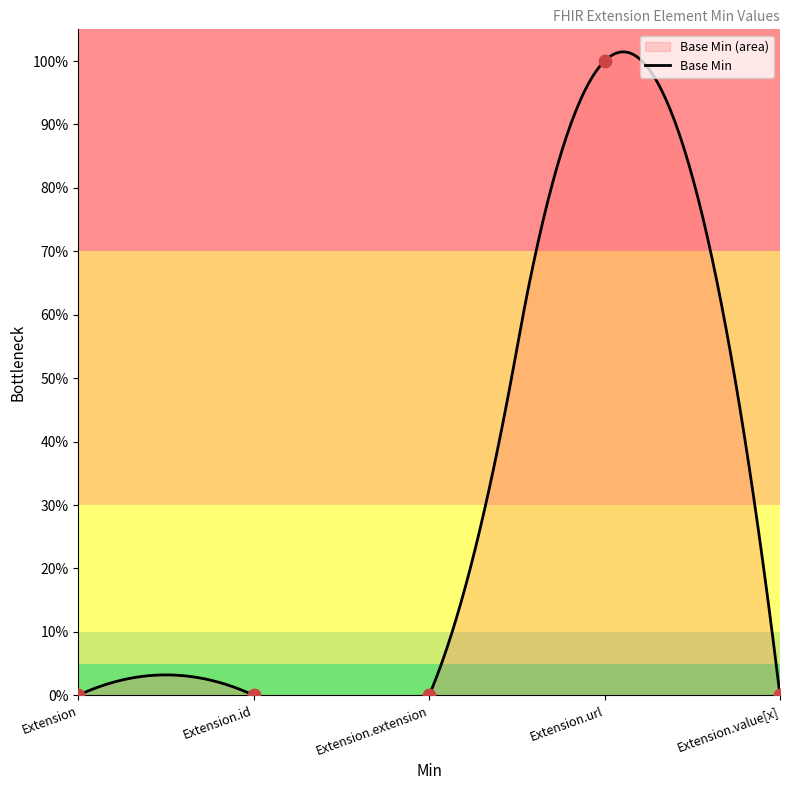

Which has a higher value, Extension.url or Extension.id?

Extension.url